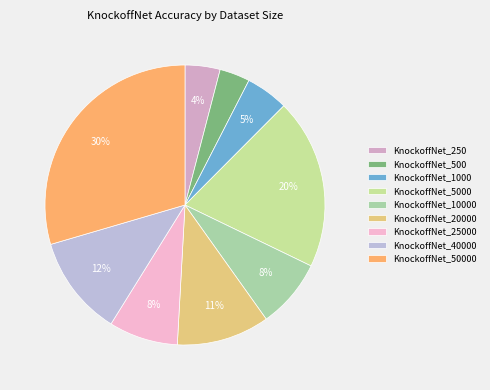

How many slices are in this pie chart?

9